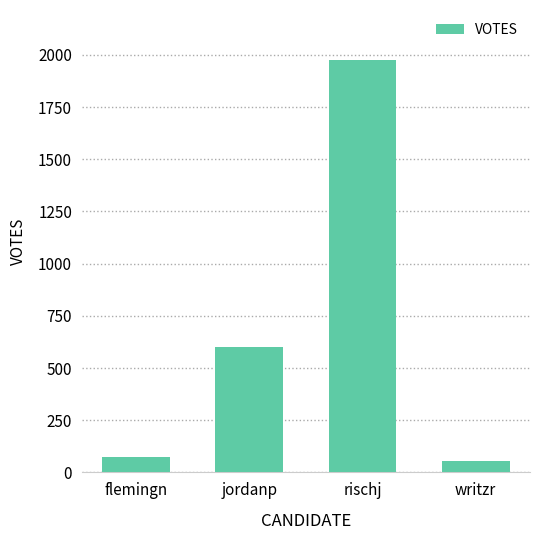

Count the number of data series in this chart.

1